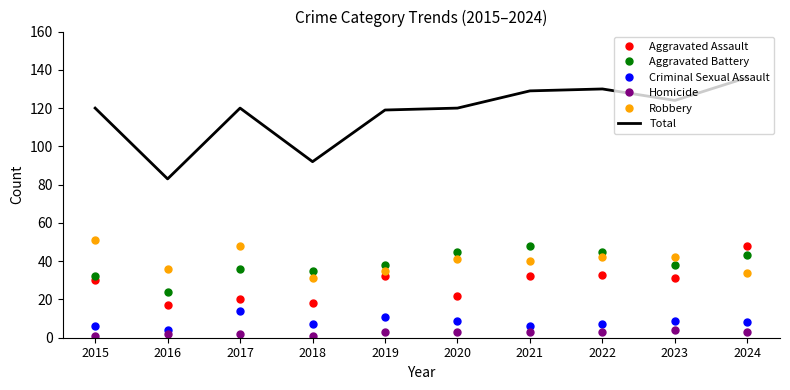

Which category has the highest value across all series?

2024